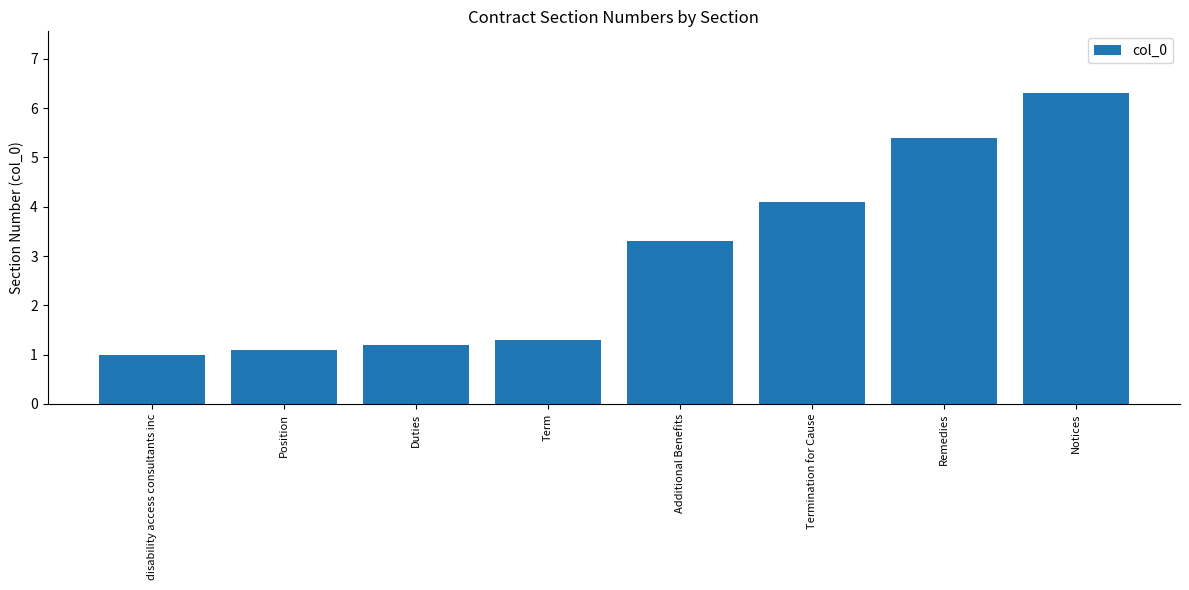

What is the value of the 2nd bar from the left?

1.1